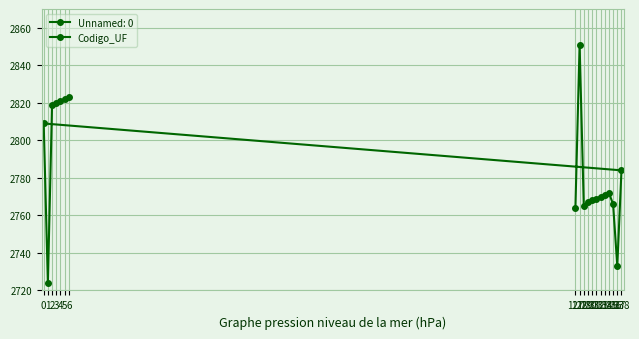

Which has a higher value, 128 or 0?

128